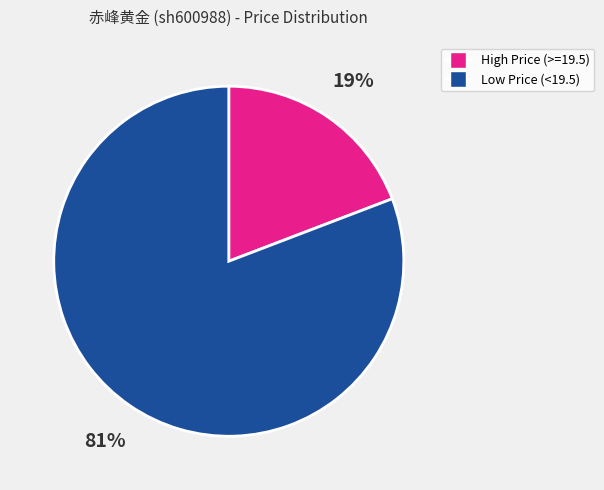

To the nearest percent, what is the average slice percentage?

50%